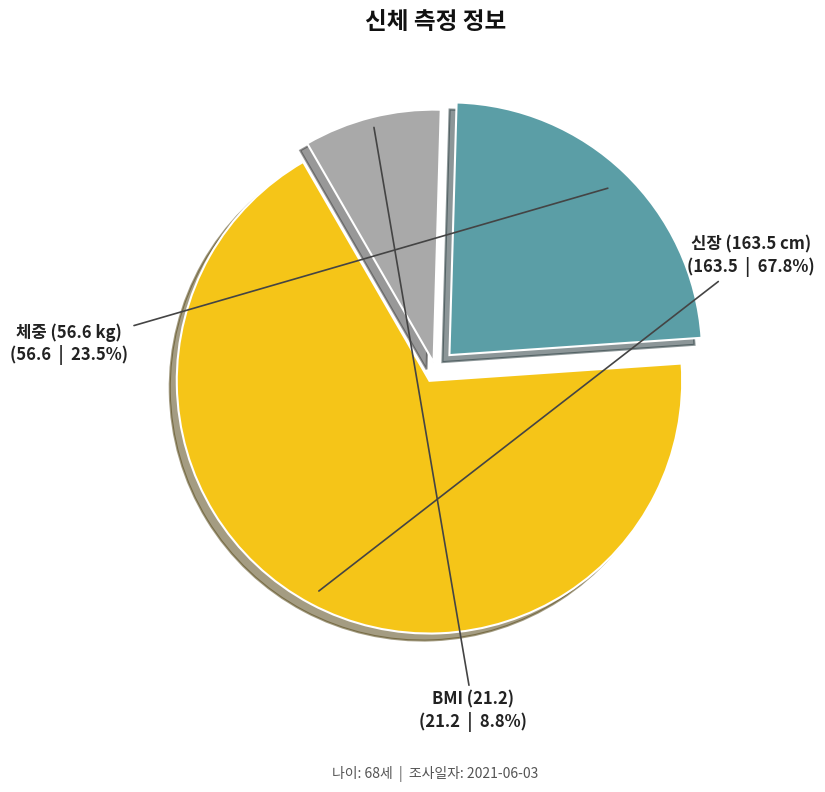

Between BMI (21.2) and 체중 (56.6 kg), which is larger?

체중 (56.6 kg)